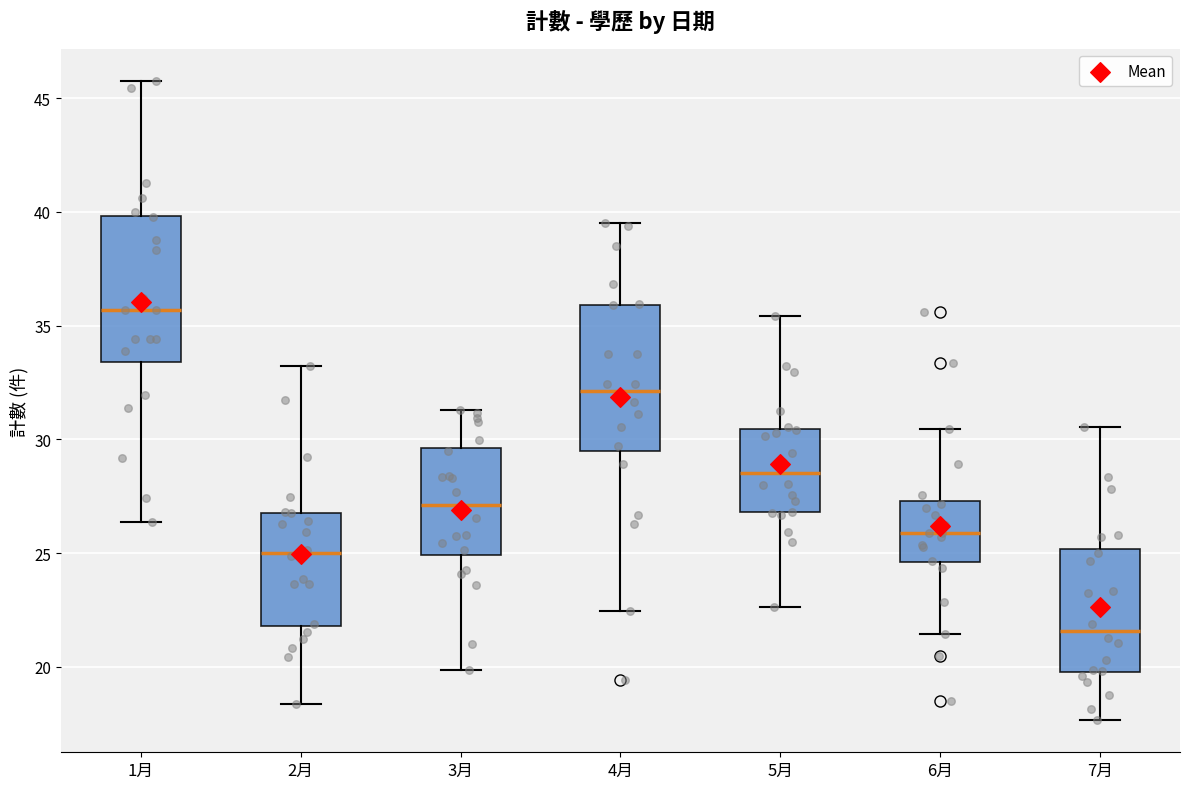

Reading left to right, read every box against the y-axis: the position of its median line, the range the box covers, and the ends of its whiskers. The values are not printed on the chart, so give them approximately, as read against the axis.

1月: median 35.5, box 33.5 to 40.0, whiskers 26.5 to 46.0
2月: median 25.0, box 22.0 to 27.0, whiskers 18.5 to 33.0
3月: median 27.0, box 25.0 to 29.5, whiskers 20.0 to 31.5
4月: median 32.0, box 29.5 to 36.0, whiskers 22.5 to 39.5
5月: median 28.5, box 27.0 to 30.5, whiskers 22.5 to 35.5
6月: median 26.0, box 24.5 to 27.5, whiskers 21.5 to 30.5
7月: median 21.5, box 20.0 to 25.0, whiskers 17.5 to 30.5